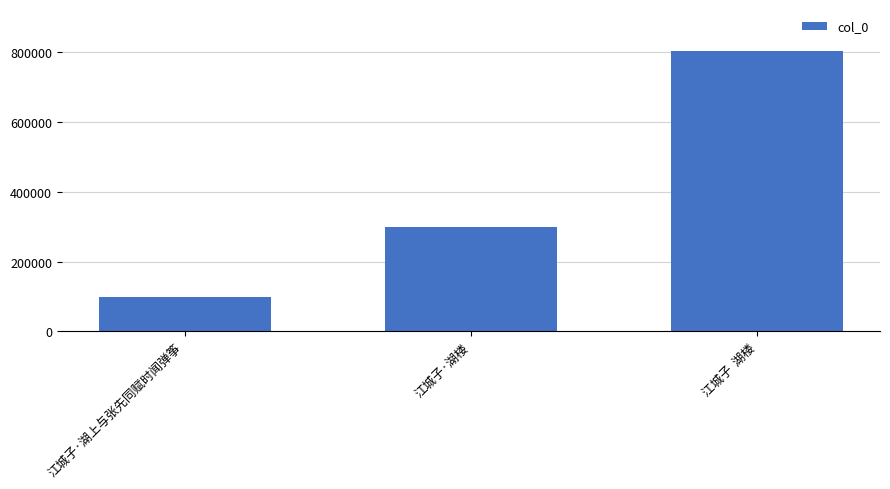

How many bars are there in total?

3